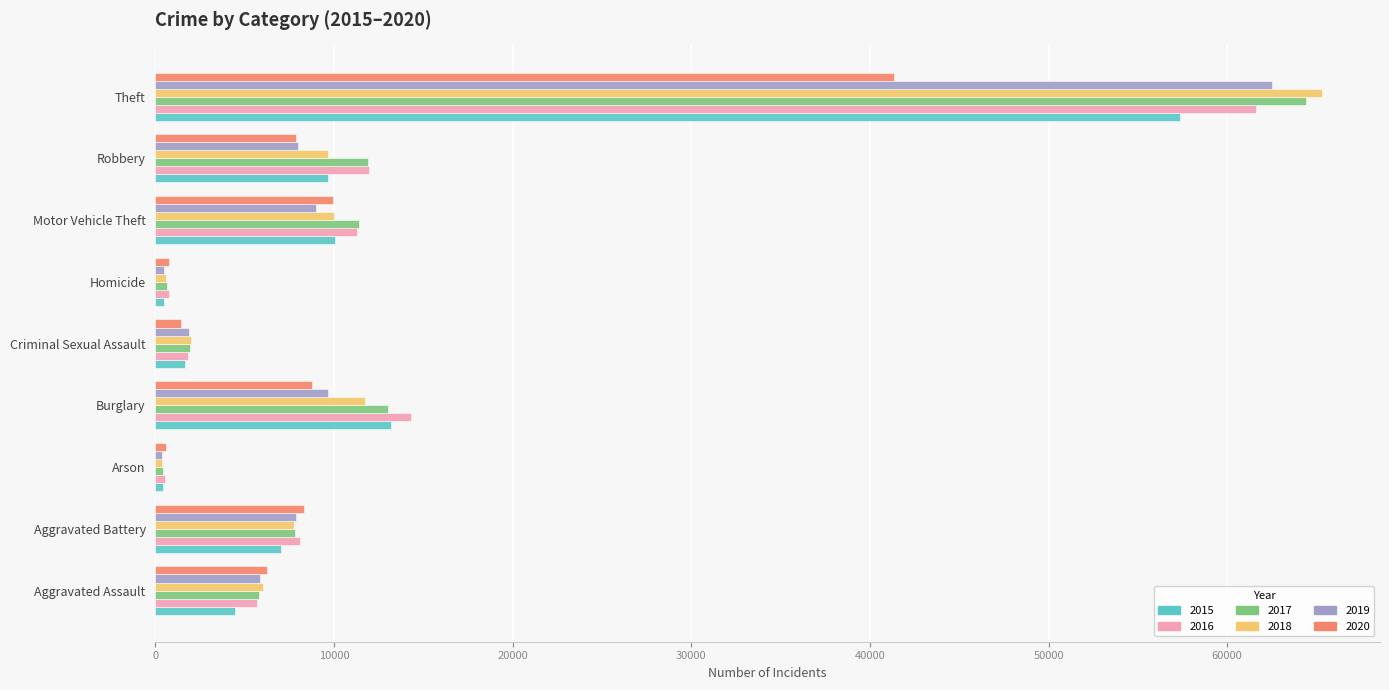

How many data points does each series have?

9